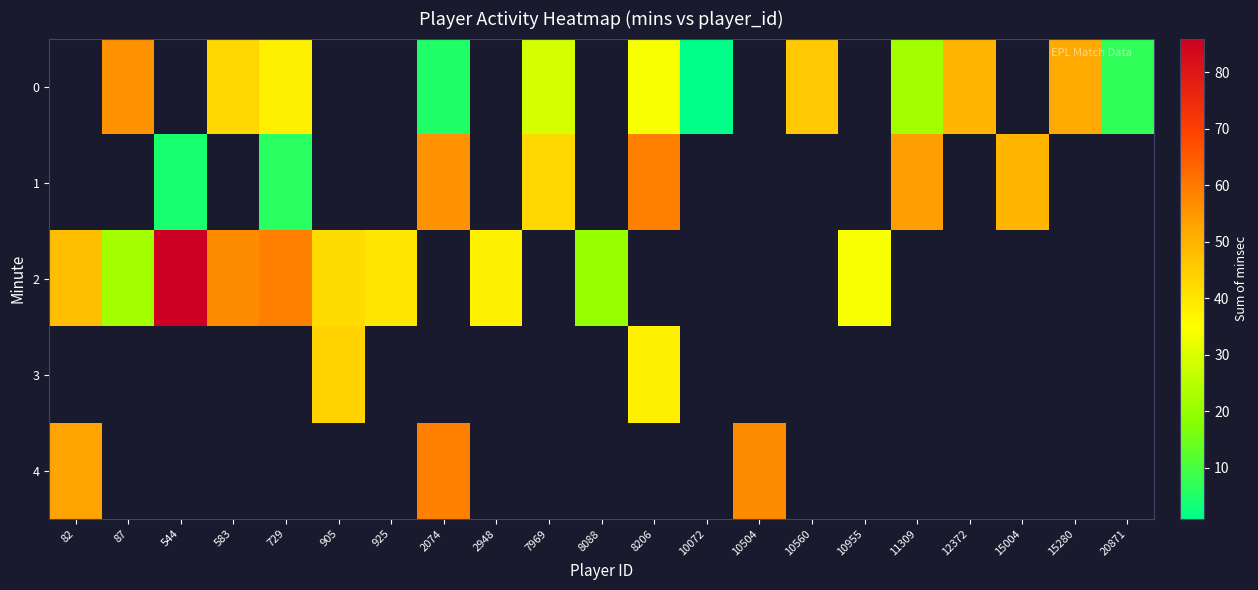

Which series has the largest total across all categories?

row_2